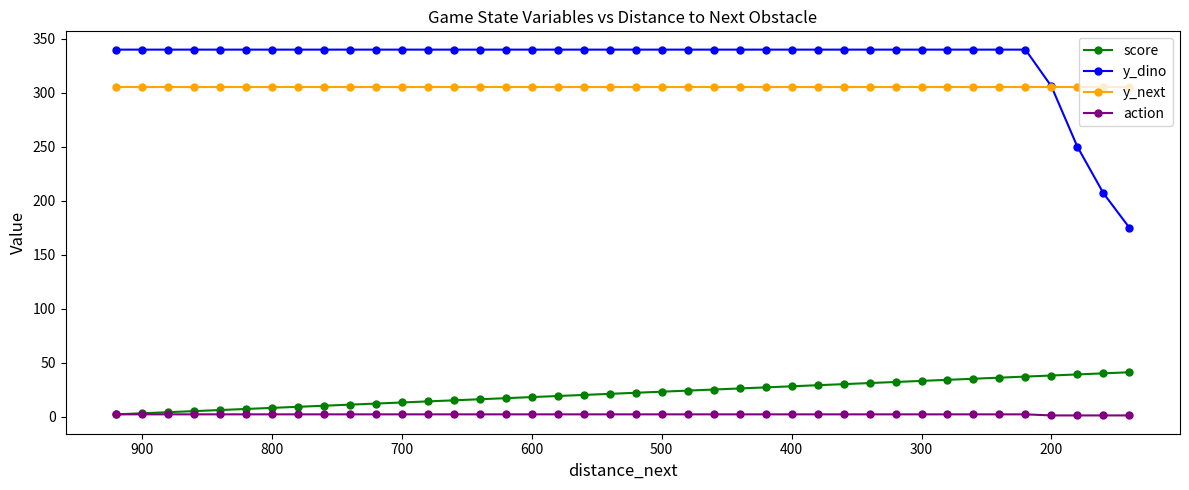

True or false: y_dino has a value of 497 at 700.

False